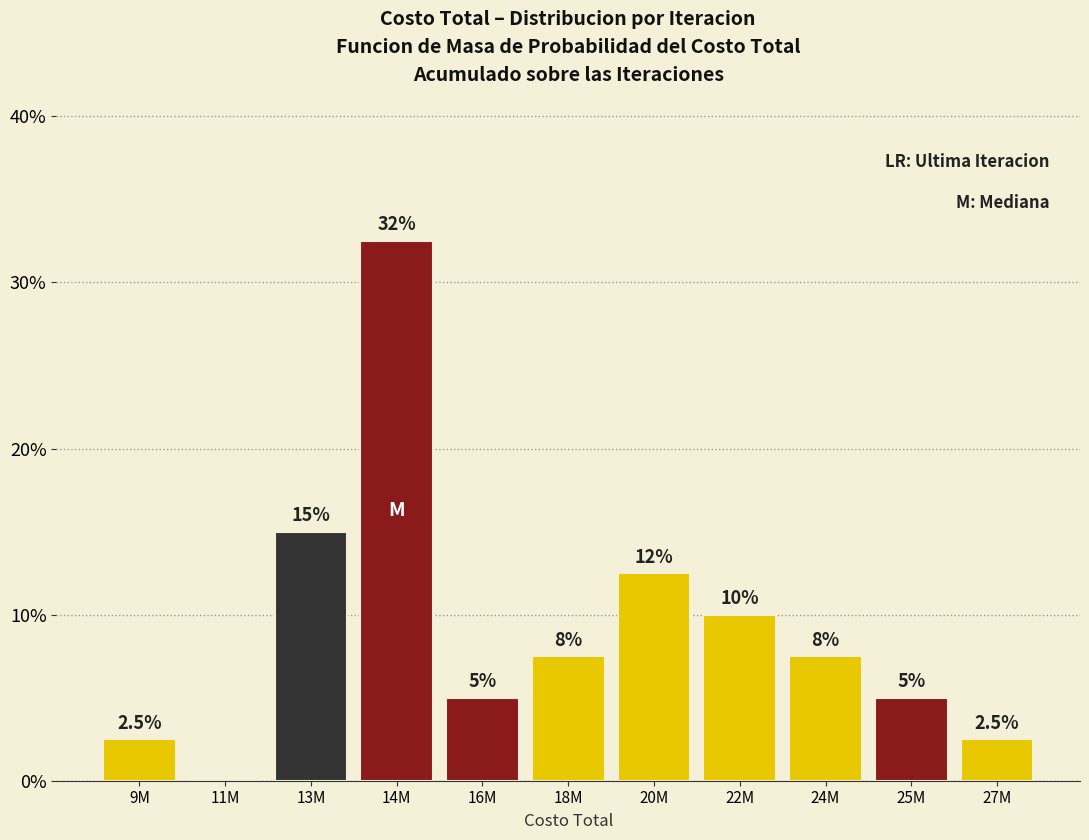

Are the bars horizontal?

No